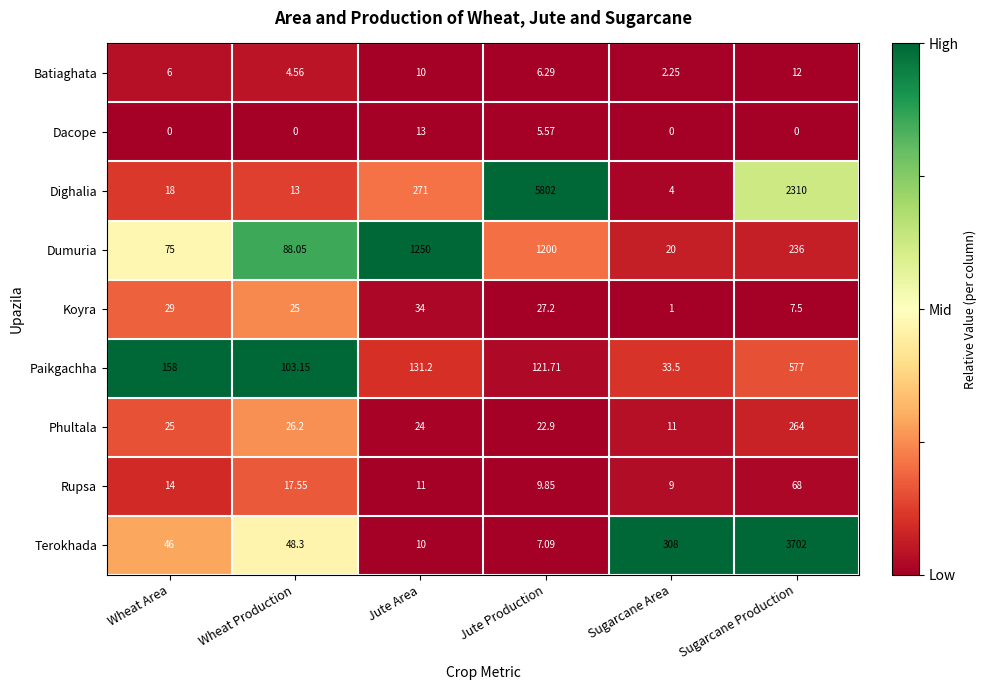

Which series has the largest range (max minus min)?

Dighalia